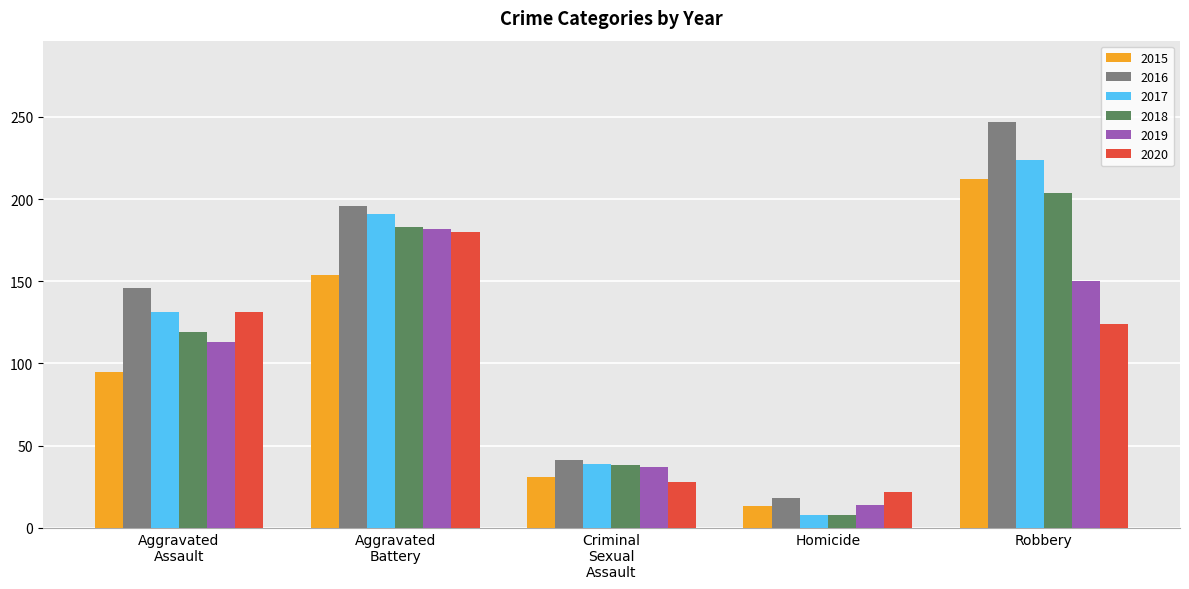

Which category has the highest value across all series?

Robbery